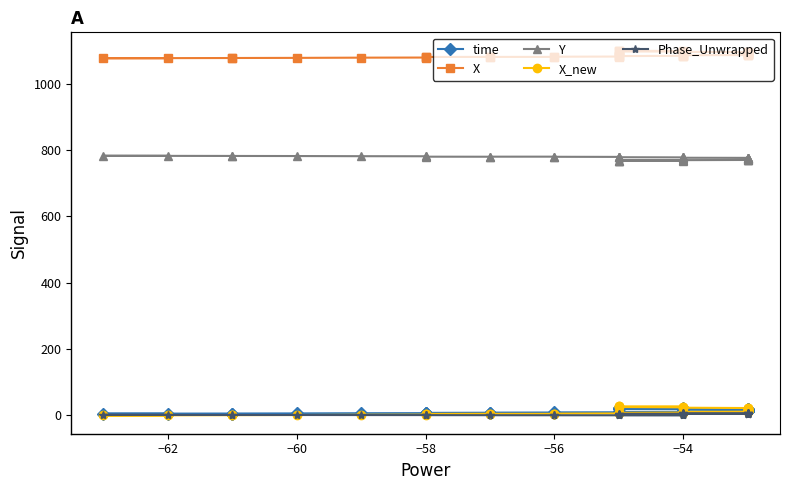

Reading left to right, what are all the values shown in this chart?

time: 5.3	5.4	5.9	5.9	6.2	6.8	7.0	7.2	7.8	8.3	8.6	9.0	9.3	9.7	10.1	10.4	10.8	11.3	11.6	11.7	12.2	12.7	13.1	13.6	14.1	14.5	15.0	15.8	16.2	16.8	17.3	17.8	18.6	18.9	19.5	20.2	20.7	21.1	21.5	22.0
X: 1076.5	1076.6	1077.2	1077.3	1077.7	1078.3	1078.6	1079.0	1080.3	1080.6	1080.5	1080.6	1081.2	1081.6	1082.2	1082.7	1083.1	1083.8	1084.1	1084.3	1085.0	1085.6	1086.1	1086.7	1087.3	1087.9	1088.6	1089.7	1090.1	1091.7	1092.8	1093.5	1094.7	1095.0	1095.9	1096.8	1097.7	1098.4	1099.1	1099.6
Y: 782.6	782.5	782.1	782.1	781.8	781.4	781.1	780.9	779.9	779.8	779.9	780.0	779.6	779.3	778.9	778.5	778.3	777.8	777.5	777.4	777.0	776.6	776.3	775.9	775.5	775.1	774.6	773.9	773.6	772.4	771.5	771.0	770.3	770.0	769.5	768.9	768.3	767.9	767.4	767.1
X_new: 0.0	0.1	0.9	0.9	1.4	2.2	2.6	3.0	4.7	5.0	4.9	4.9	5.5	6.1	6.8	7.4	7.9	8.7	9.1	9.3	10.2	10.8	11.5	12.2	12.9	13.6	14.4	15.8	16.3	18.3	19.7	20.6	21.9	22.4	23.4	24.5	25.6	26.4	27.2	27.9
Phase_Unwrapped: 1.9	1.8	1.5	1.5	1.4	1.3	1.2	1.1	1.0	0.9	0.8	0.7	0.6	0.5	0.4	0.4	0.3	0.2	0.1	0.1	6.3	6.2	6.1	6.1	6.0	5.9	5.8	5.7	5.6	5.5	5.4	5.3	5.1	5.1	4.9	4.8	4.7	4.6	4.4	2.6